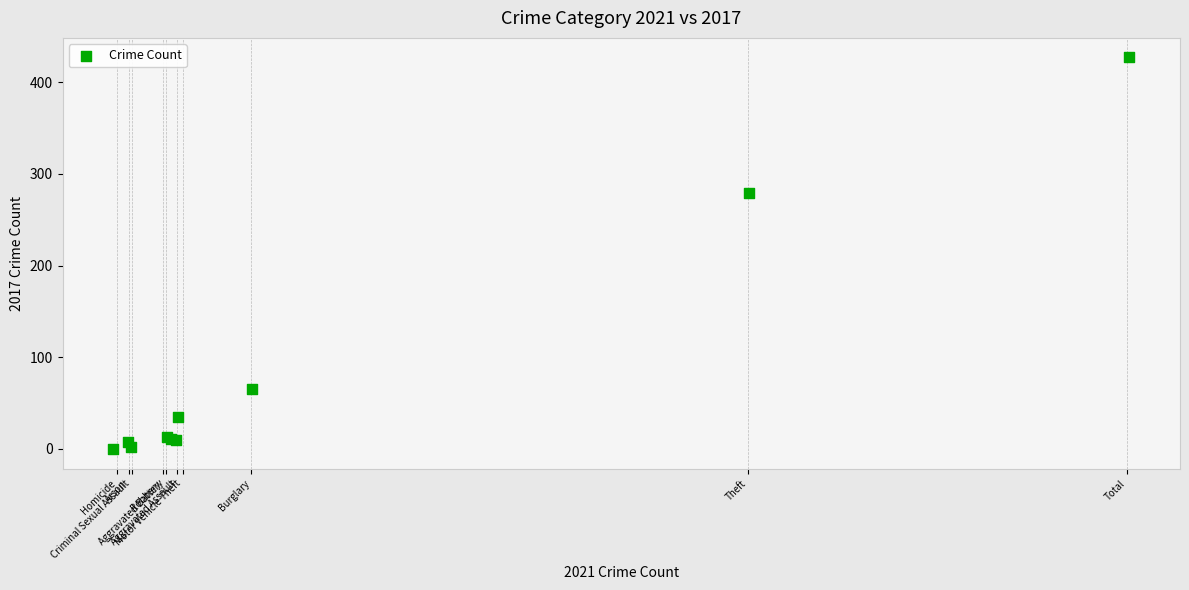

What Y value in the scatter plot is closest to 213?

279.7